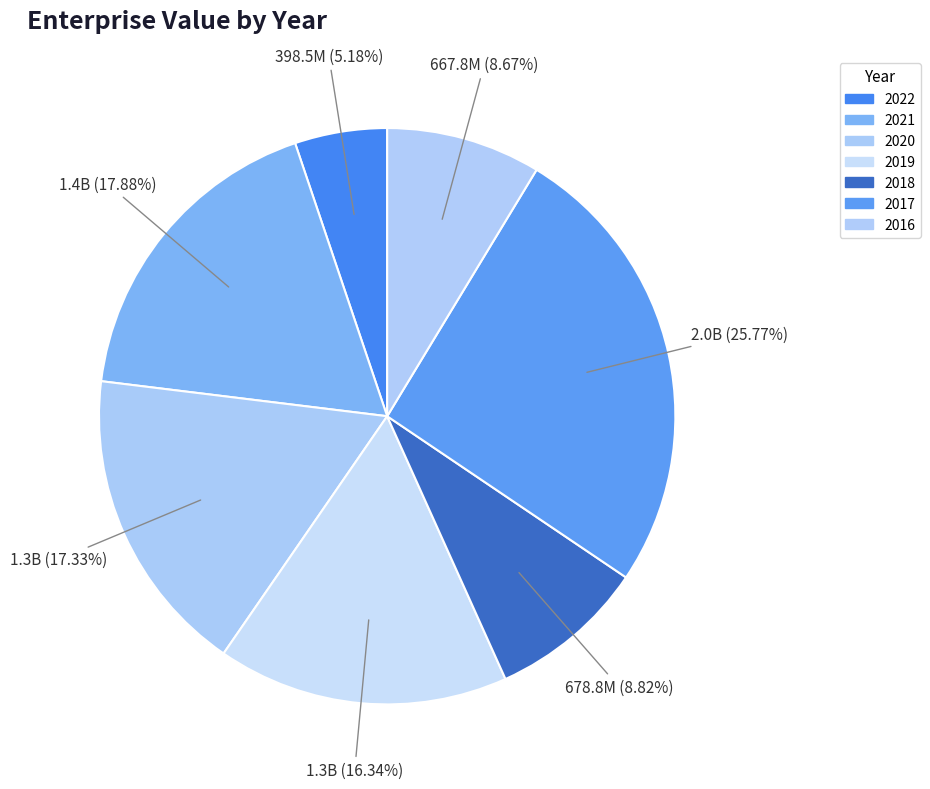

To the nearest percent, what is the difference between the 2019 and 2018 slice percentages?

8%